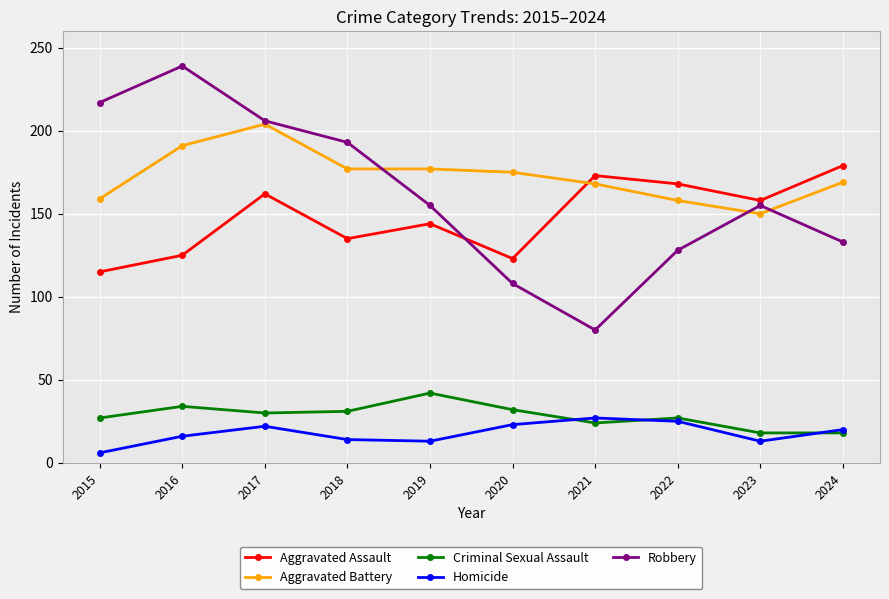

What is the difference between the maximum and second lowest values in the Aggravated Assault series?

56